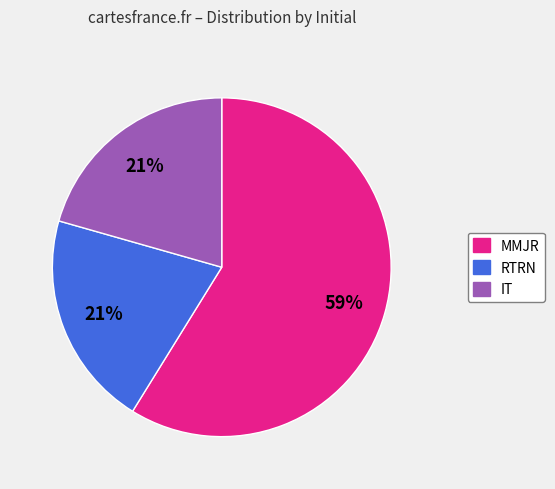

Combined, do IT and MMJR account for over 50%?

Yes